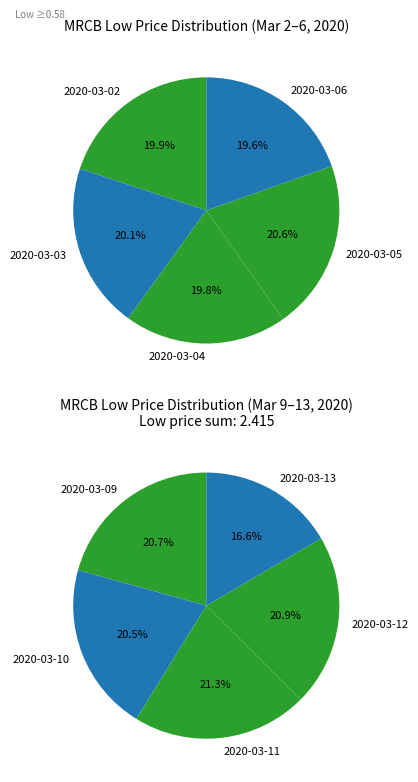

Which slice is the smallest?

2020-03-13